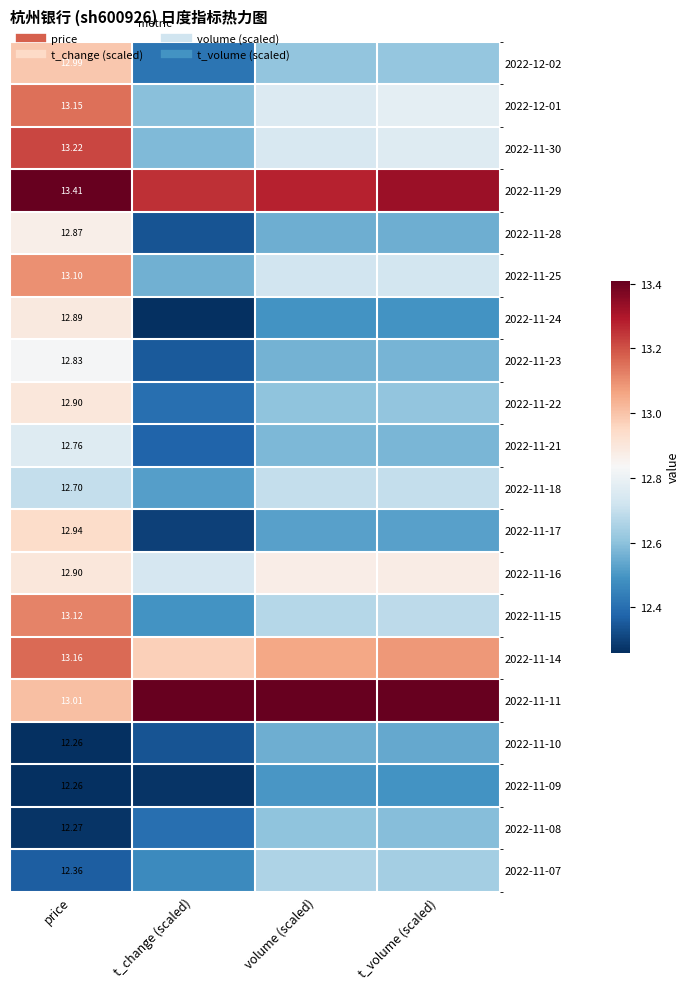

At how many categories does at least one series exceed 12?

4